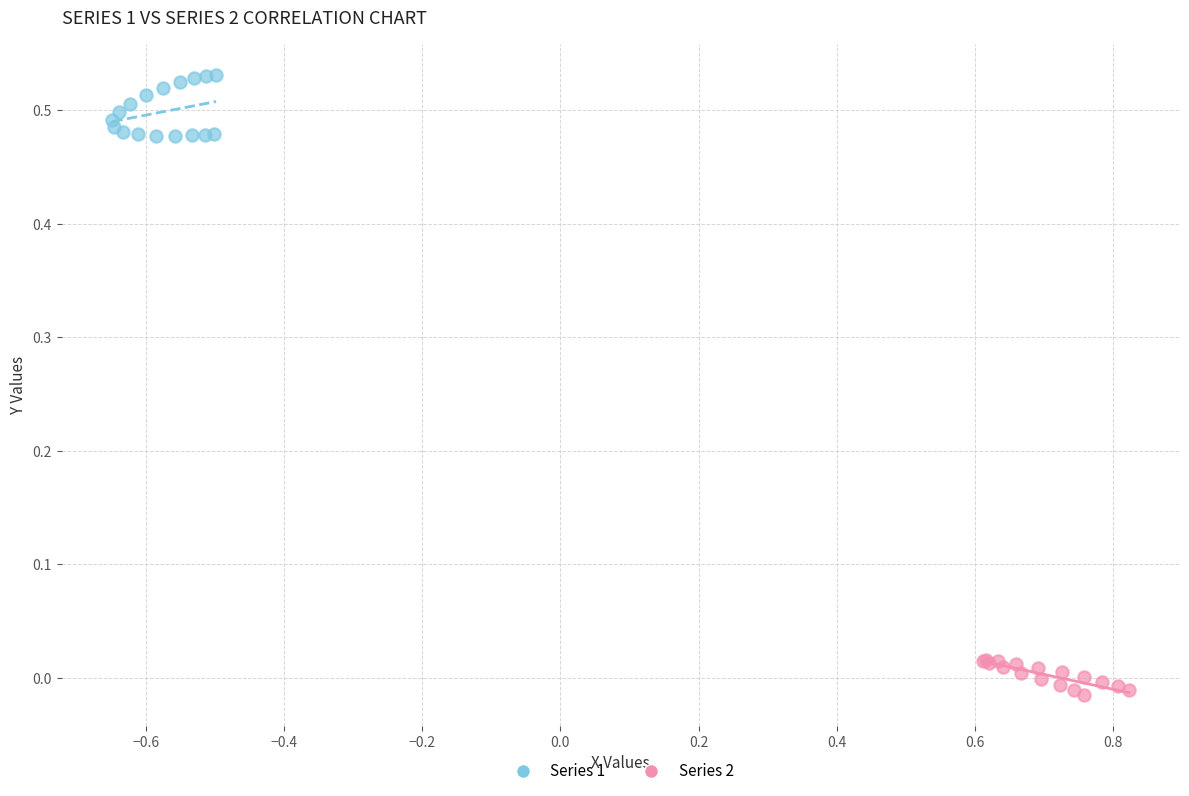

Which series reaches the maximum Y coordinate?

Series 1